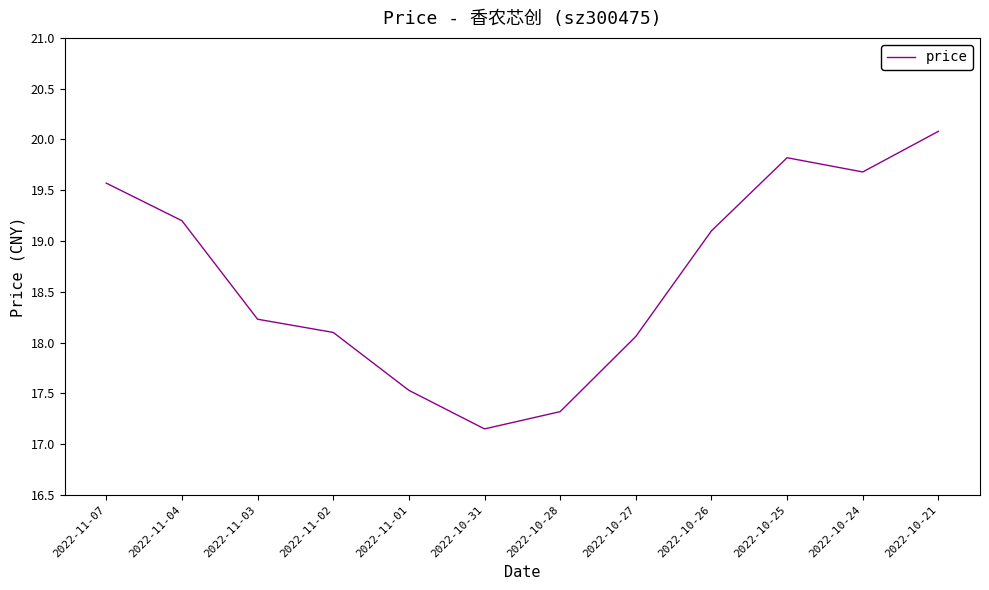

What position from the right is 2022-10-31?

7